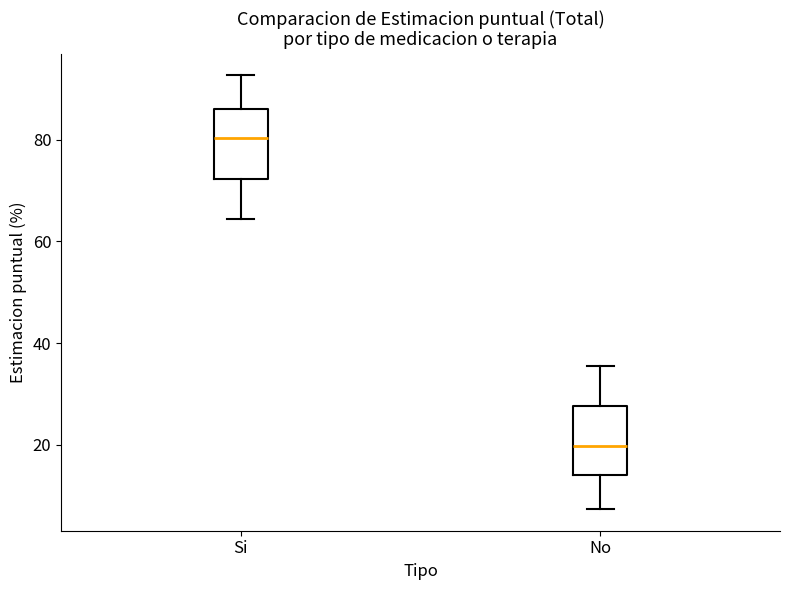

Reading left to right, transcribe this box plot: for each box, give where its median line is, the range the box spans, and where its two whiskers end, as read against the y-axis. The values are not printed on the chart, so give them approximately, as read against the axis.

Si: median 80, box 72 to 86, whiskers 64 to 92
No: median 20, box 14 to 28, whiskers 8 to 36